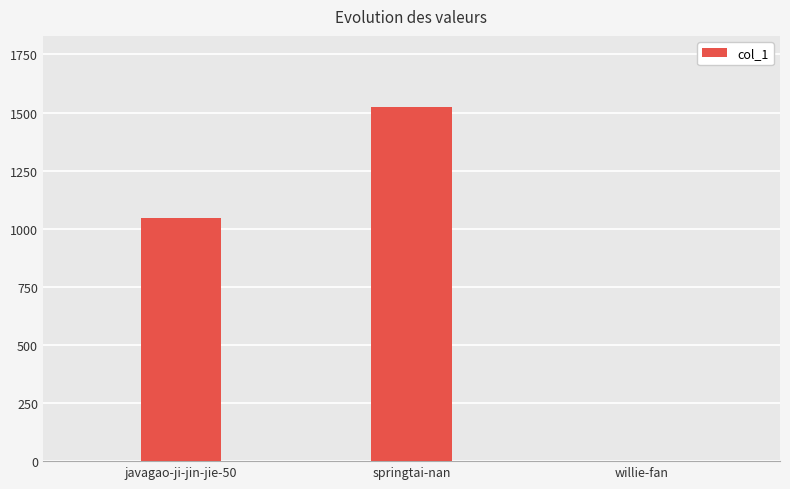

The chart shows a value of 2080 at springtai-nan. True or false?

False